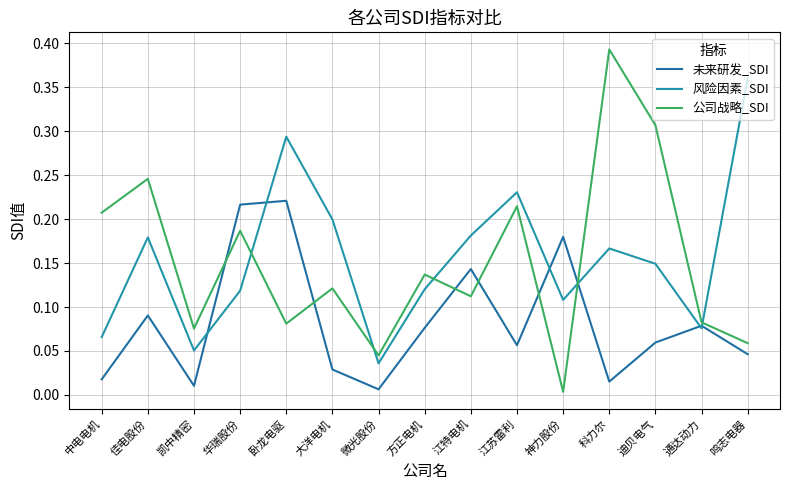

Reading right to left, what are all the values shown in this chart?

未来研发_SDI: 鸣志电器=0.0	通达动力=0.1	迪贝电气=0.1	科力尔=0.0	神力股份=0.2	江苏雷利=0.1	江特电机=0.1	方正电机=0.1	微光股份=0.0	大洋电机=0.0	卧龙电驱=0.2	华瑞股份=0.2	凯中精密=0.0	佳电股份=0.1	中电电机=0.0
风险因素_SDI: 鸣志电器=0.4	通达动力=0.1	迪贝电气=0.1	科力尔=0.2	神力股份=0.1	江苏雷利=0.2	江特电机=0.2	方正电机=0.1	微光股份=0.0	大洋电机=0.2	卧龙电驱=0.3	华瑞股份=0.1	凯中精密=0.1	佳电股份=0.2	中电电机=0.1
公司战略_SDI: 鸣志电器=0.1	通达动力=0.1	迪贝电气=0.3	科力尔=0.4	神力股份=0.0	江苏雷利=0.2	江特电机=0.1	方正电机=0.1	微光股份=0.0	大洋电机=0.1	卧龙电驱=0.1	华瑞股份=0.2	凯中精密=0.1	佳电股份=0.2	中电电机=0.2